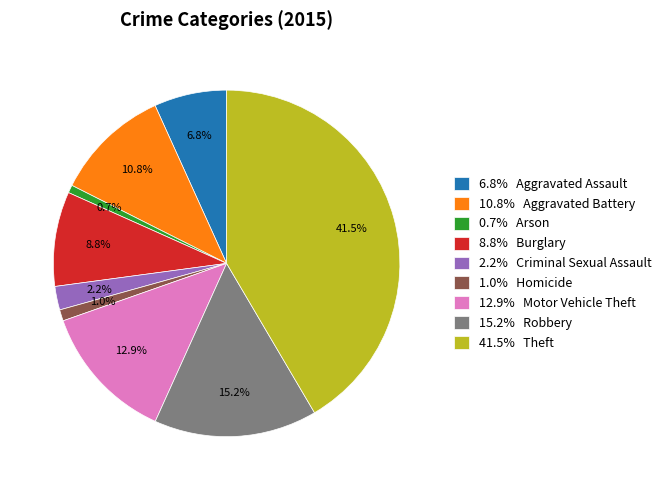

Which category has the biggest portion of the pie?

41.5% Theft